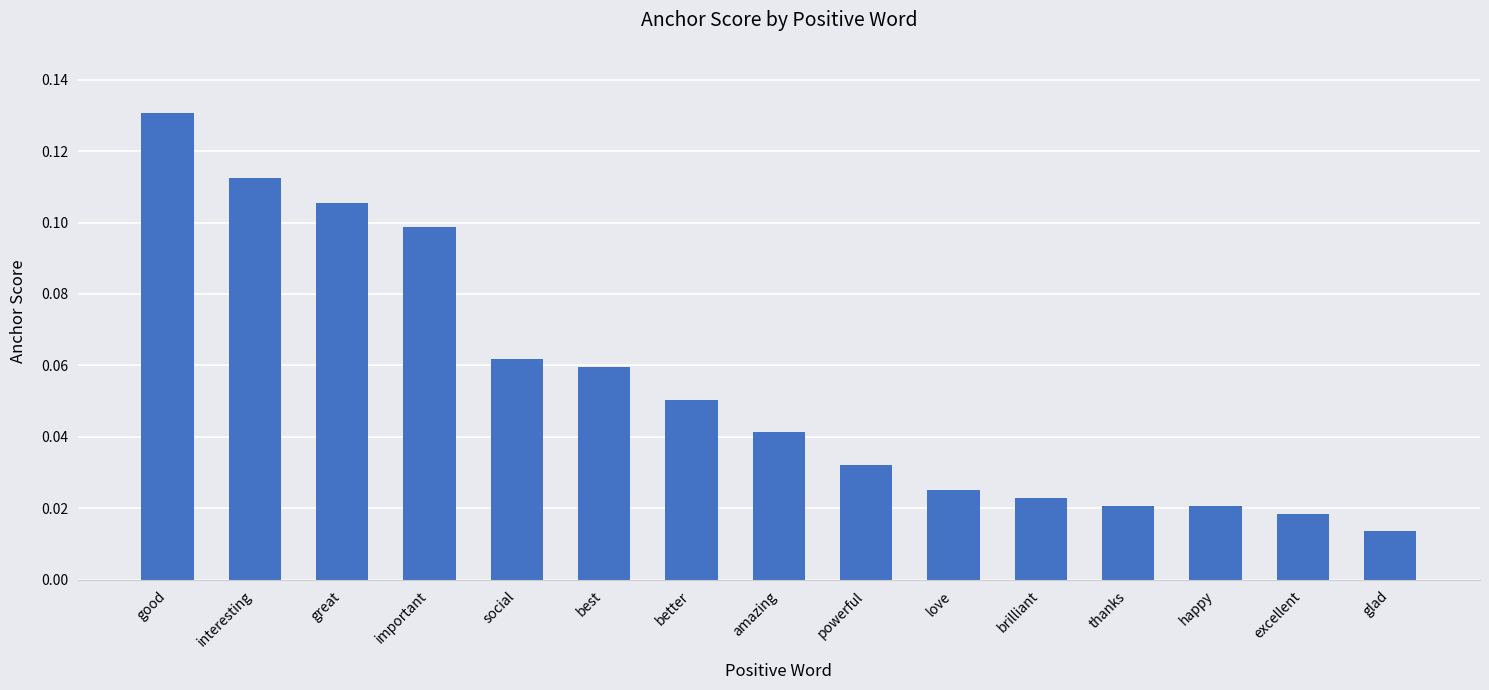

What position from the right is powerful?

7